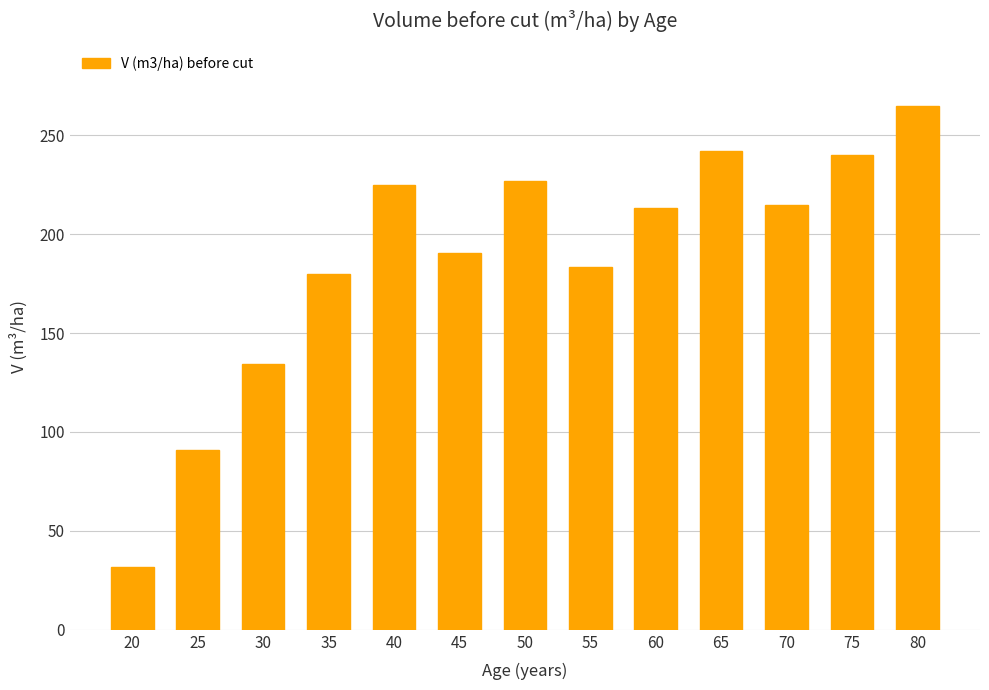

How many bars are there in total?

13